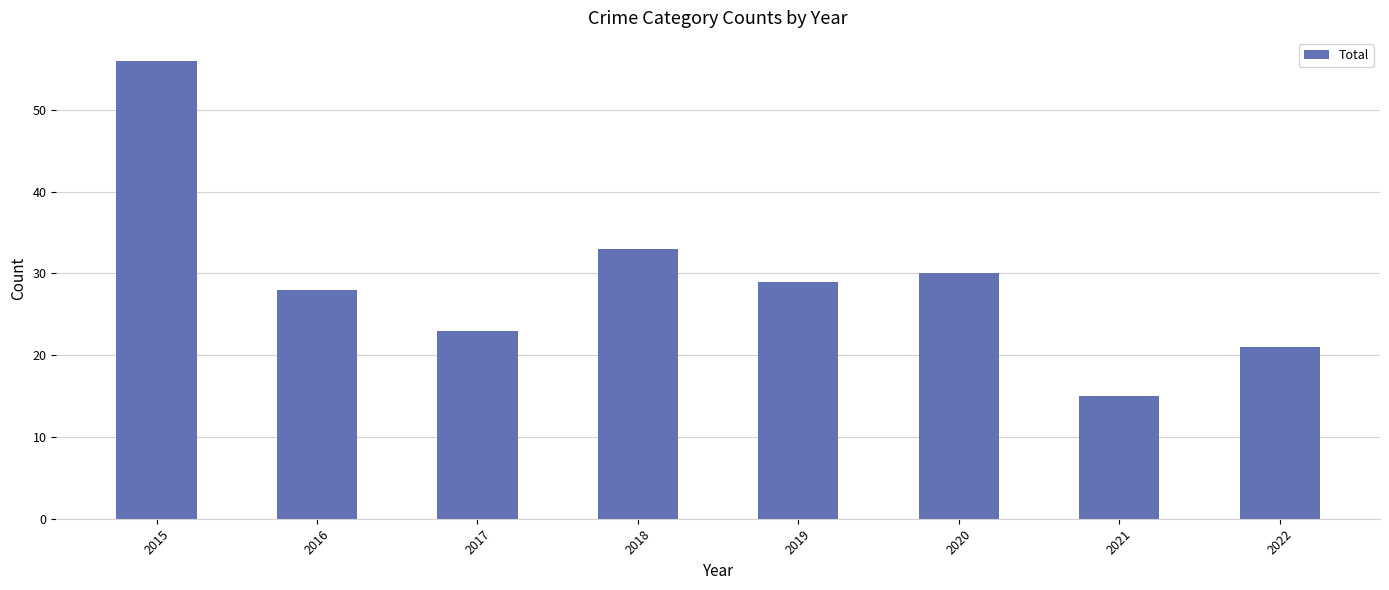

The chart shows a value of 46 at 2020. True or false?

False